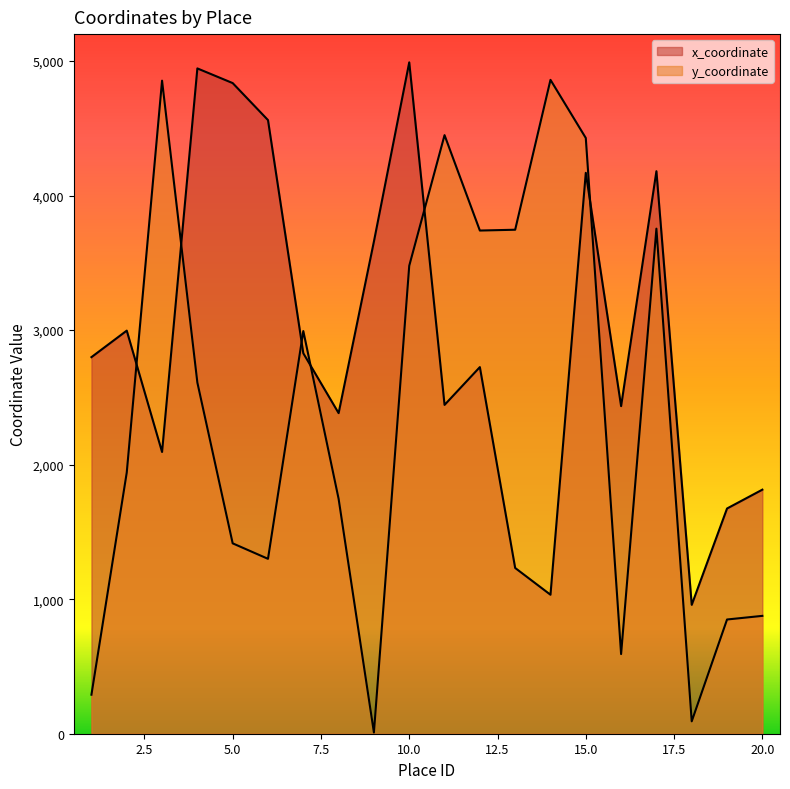

What is the minimum value for x_coordinate?

958